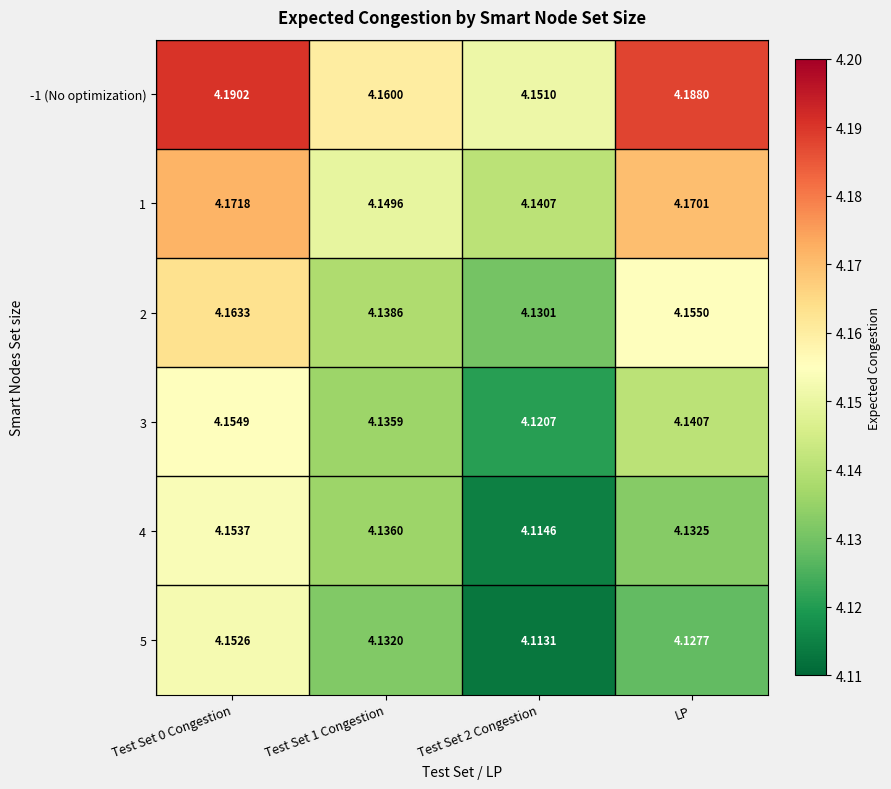

Between Test Set 1 Congestion and LP, which is larger?

LP